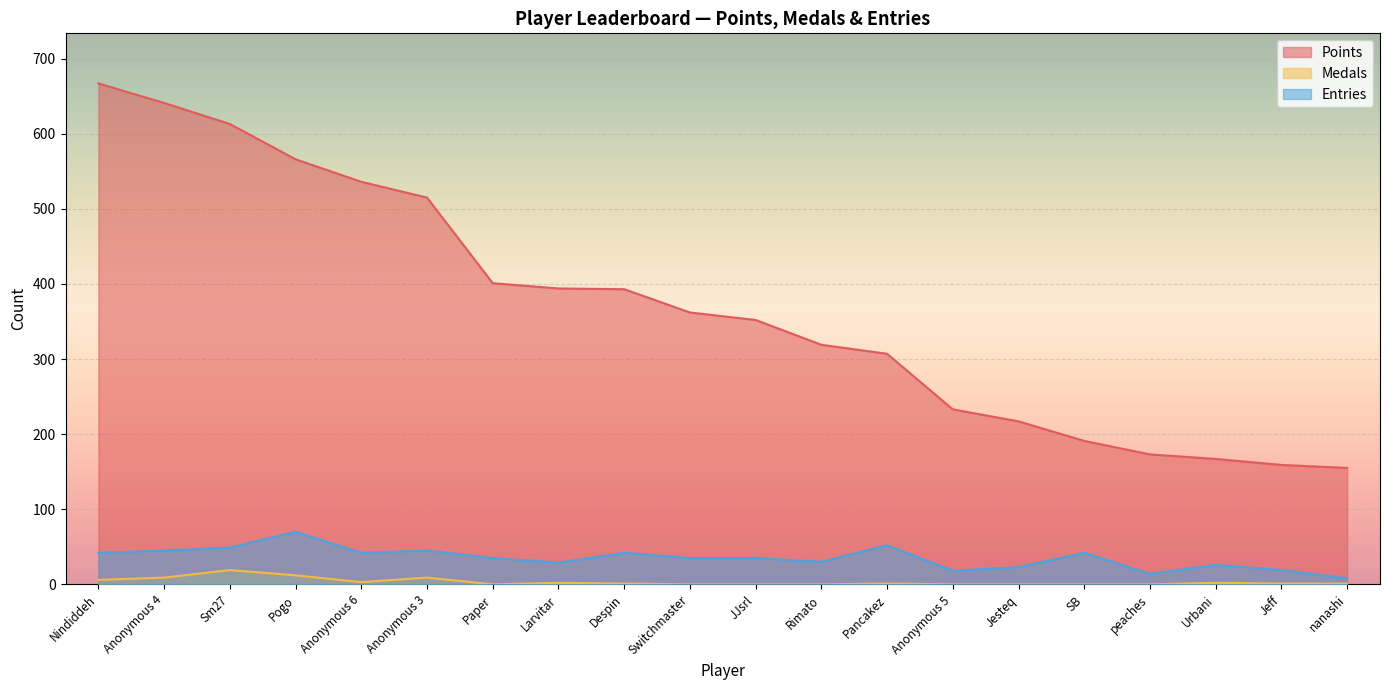

What is the difference between the maximum and minimum values in the Entries series?

62